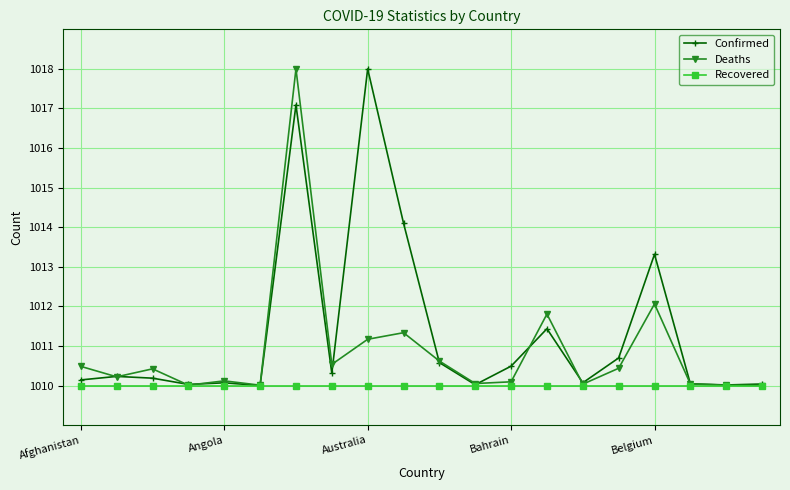

Which series has the largest total across all categories?

Confirmed